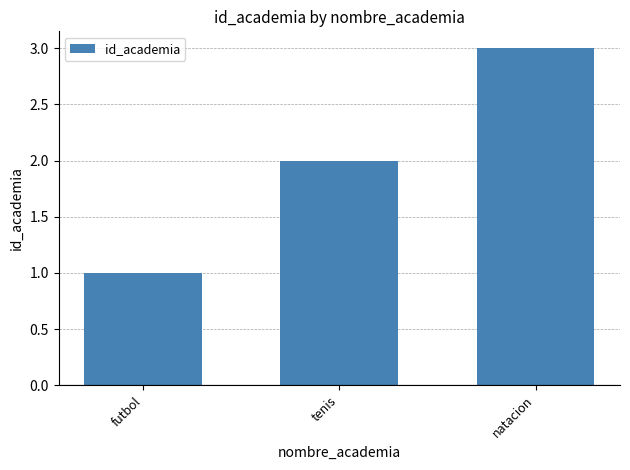

Approximately how many times larger is the value at natacion compared to futbol?

3.0